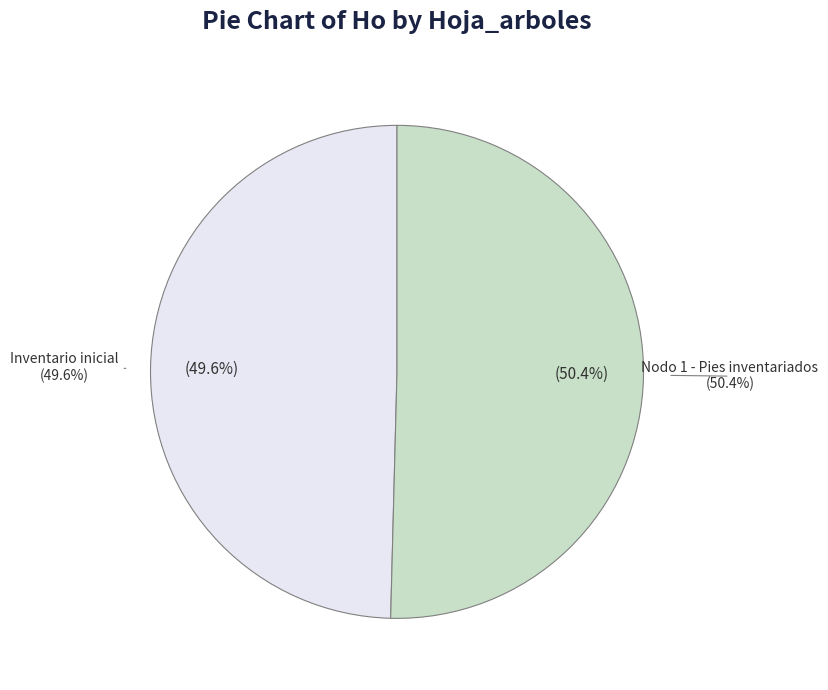

To the nearest percent, what percentage of the pie is Inventario inicial?

50%